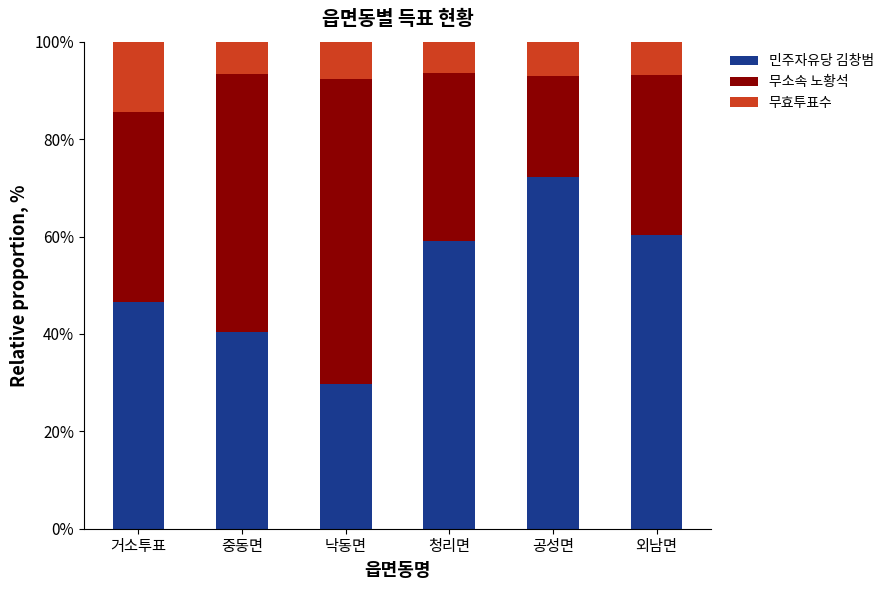

What is the sum of all 민주자유당 김창범 values?

308.3